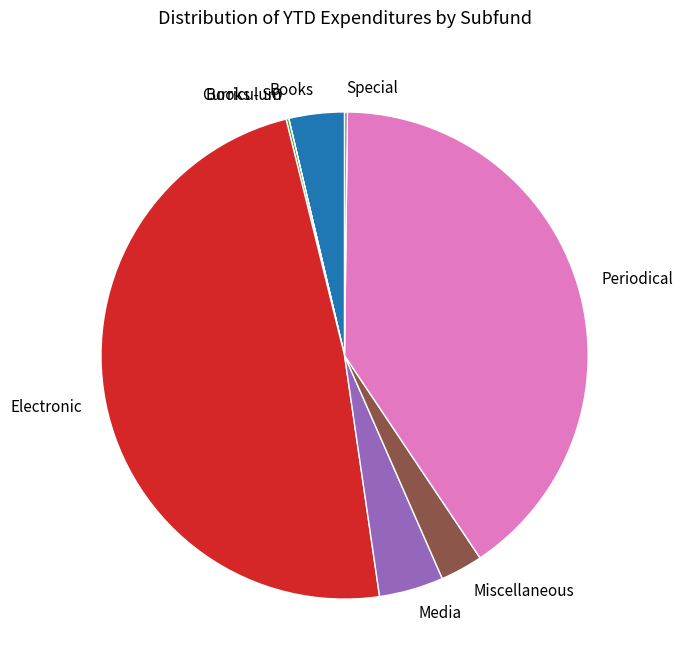

Between Periodical and Electronic, which is larger?

Electronic